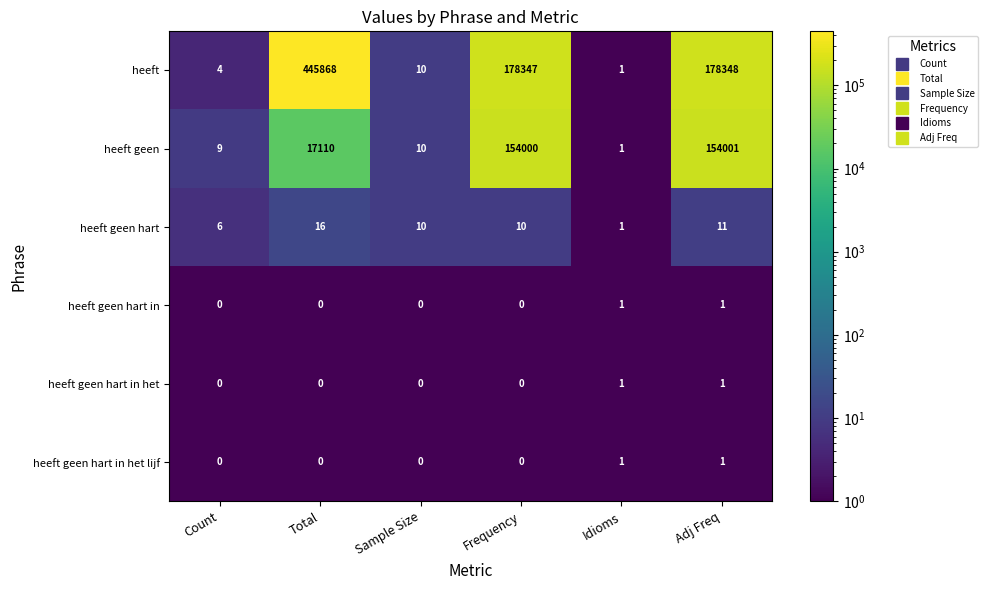

At which category is the sum across all series the highest?

Total